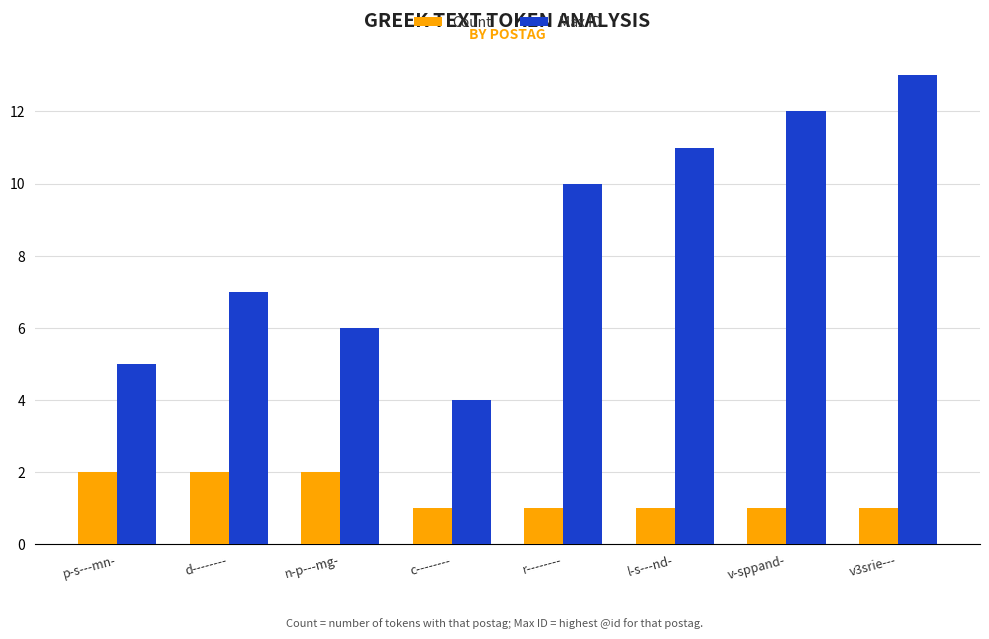

Count the Max ID values in the range 6 to 12.

5